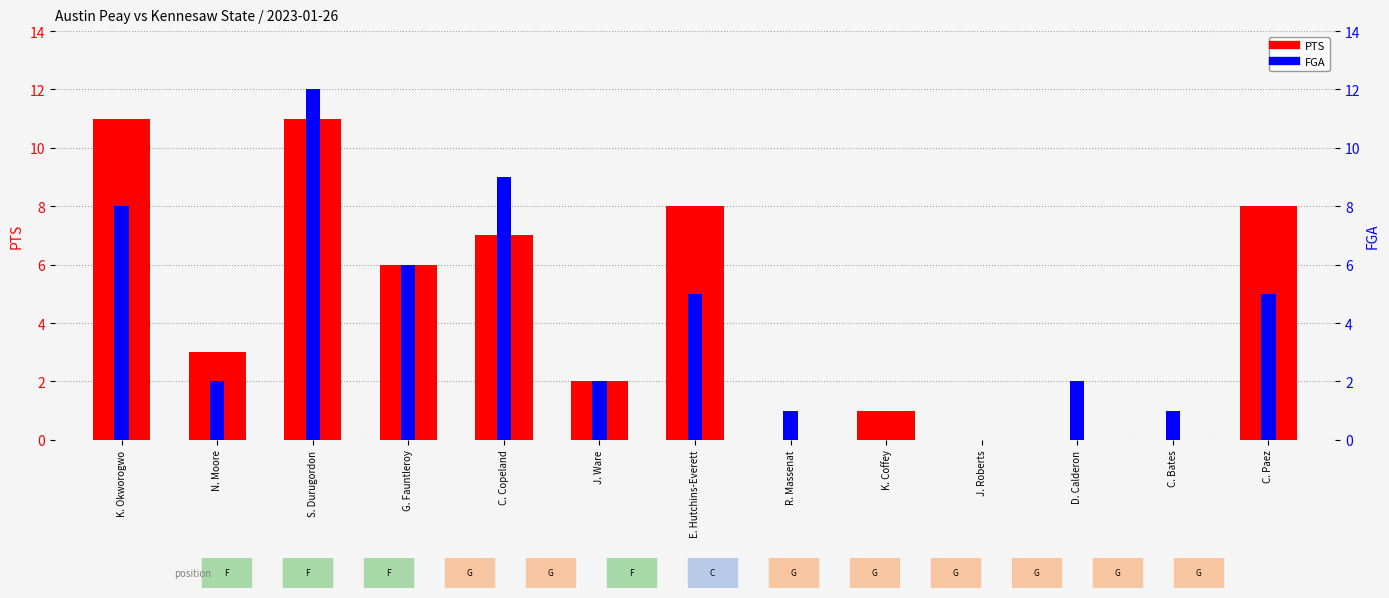

What value does the PTS series have at K. Okworogwo?

11